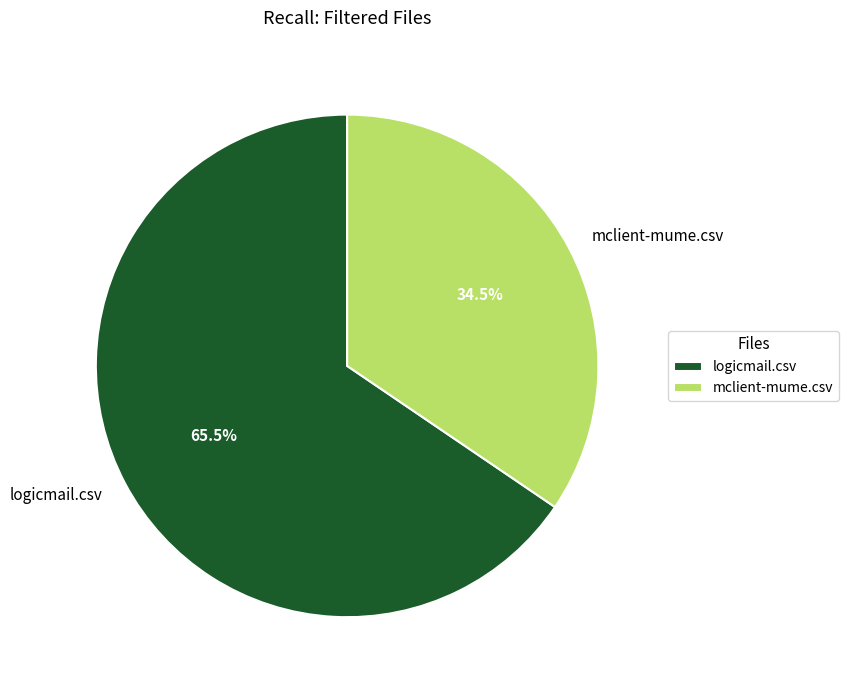

Count the number of slices in the pie.

2